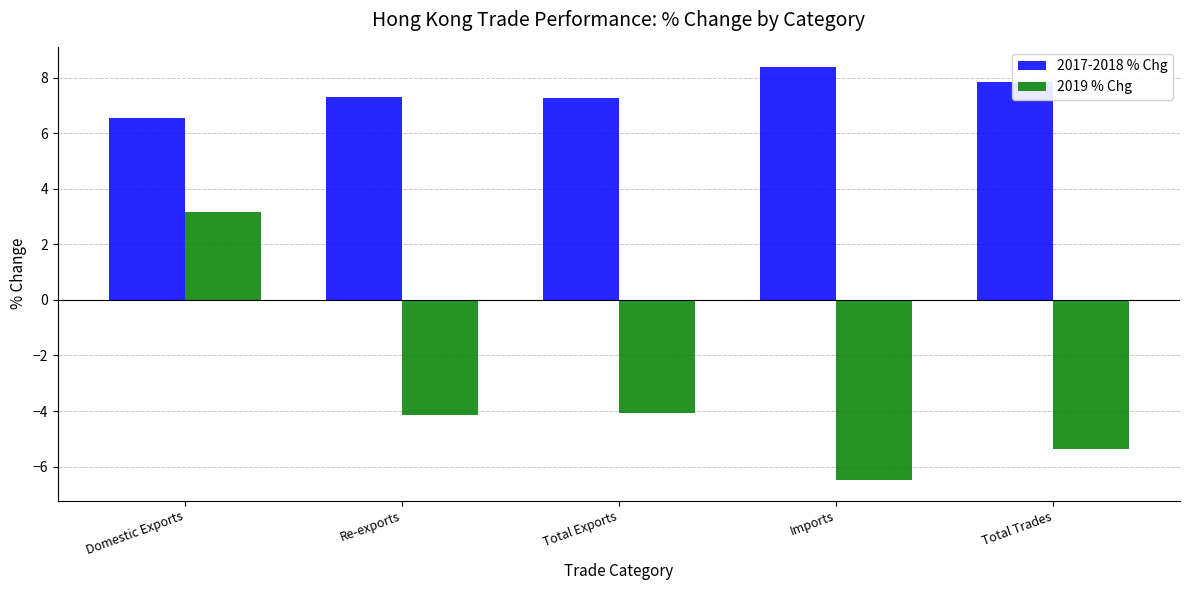

Which series has the largest total across all categories?

2017-2018 % Chg